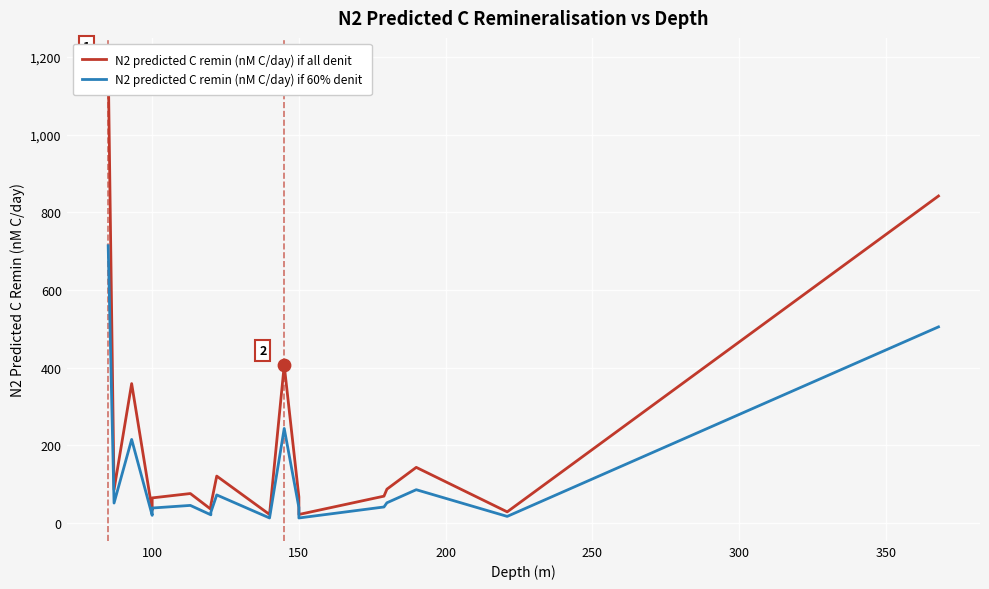

Which series contains the highest Y value?

N2 predicted C remin (nM C/day) if all denit